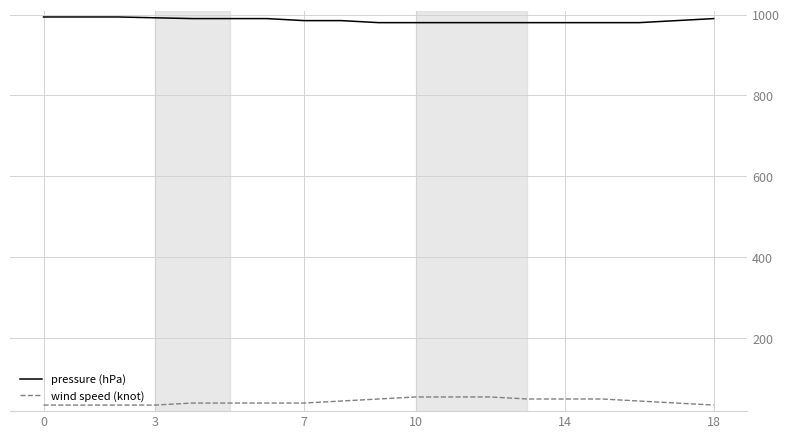

Which series has the largest total across all categories?

pressure (hPa)